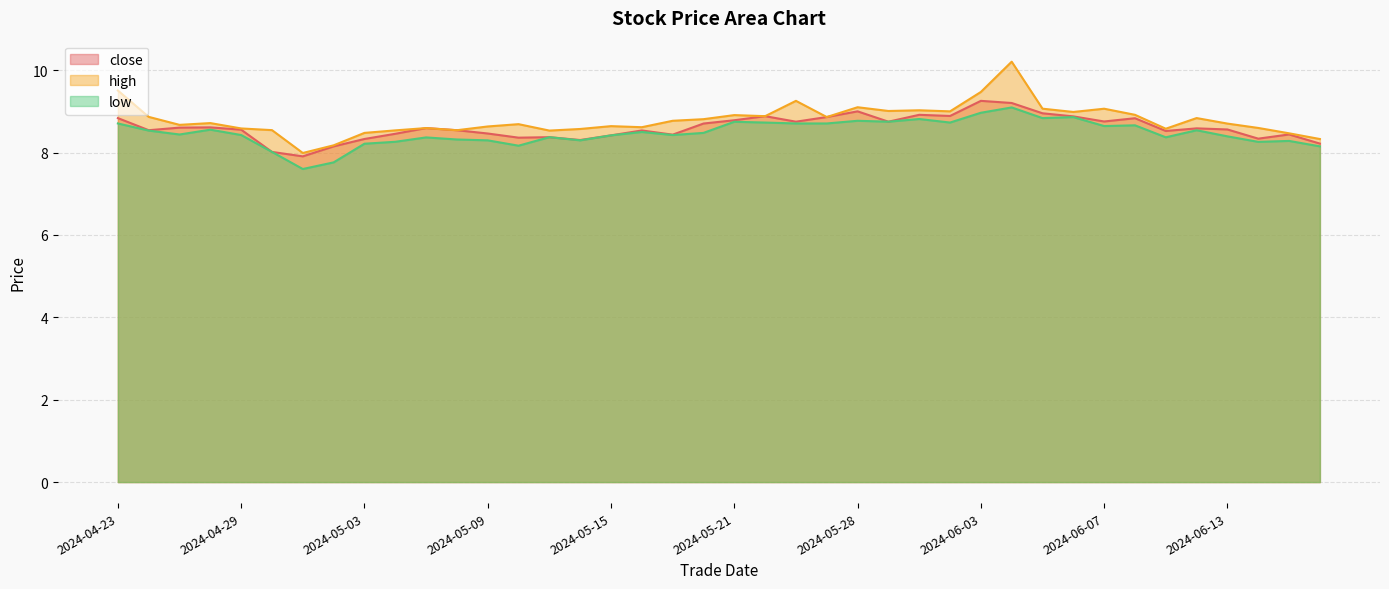

At which category does close reach its first local peak?

20240426